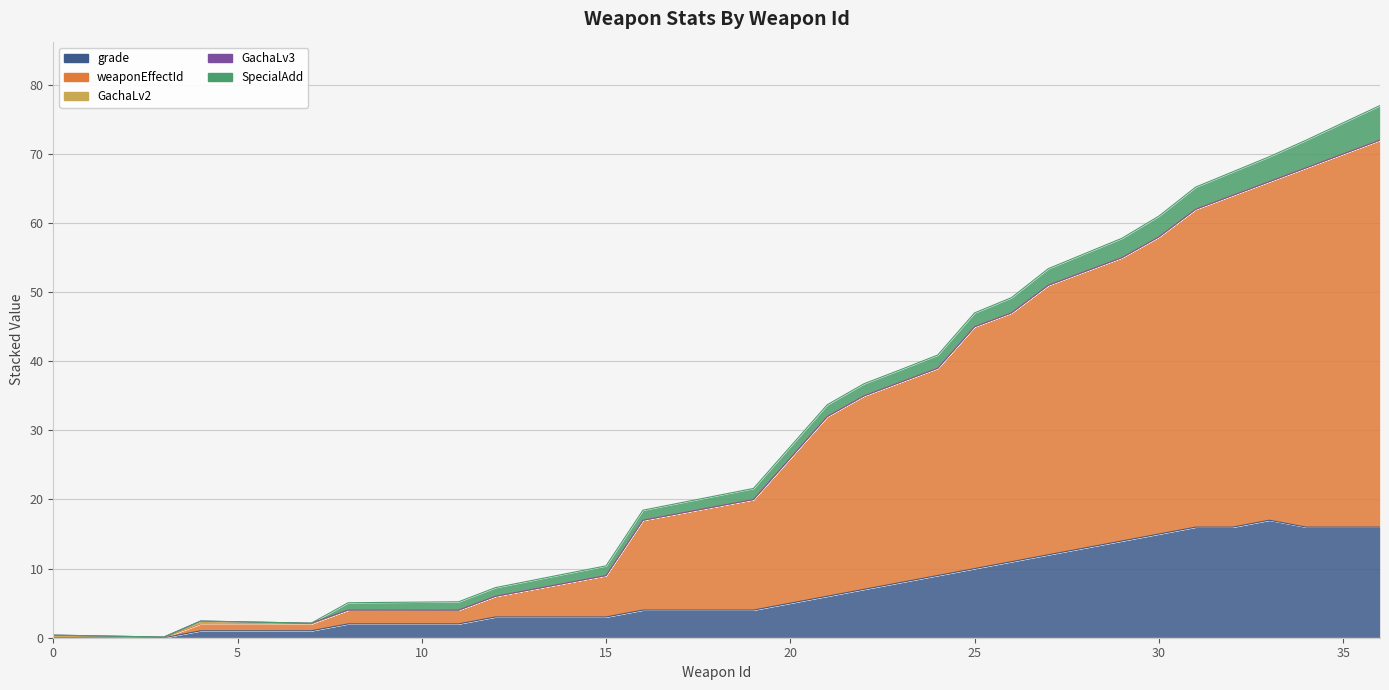

The GachaLv2 series shows 0.1 at 30. True or false?

False